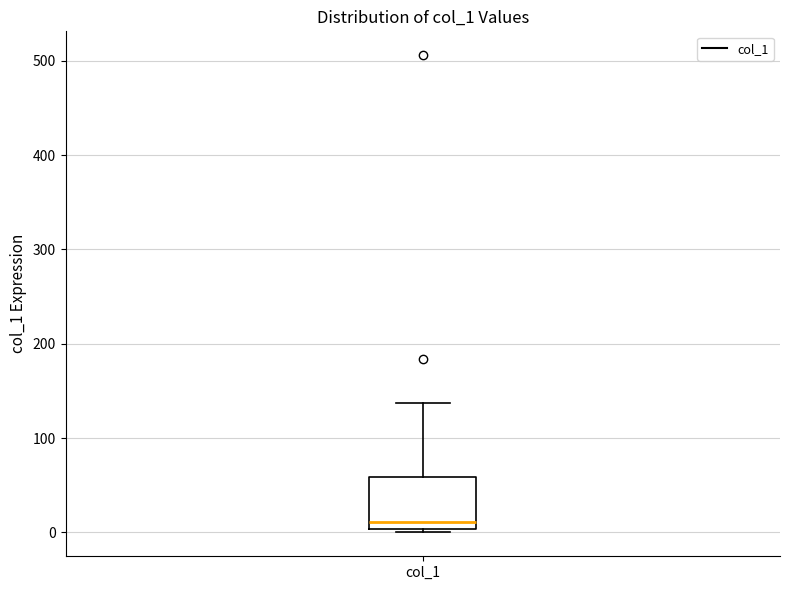

Transcribe this box plot: give where the median line is, the range the box spans, and where the two whiskers end, as read against the y-axis. The values are not printed on the chart, so give them approximately, as read against the axis.

median 10, box 0 to 60, whiskers 0 (just below the box's lower edge) to 140